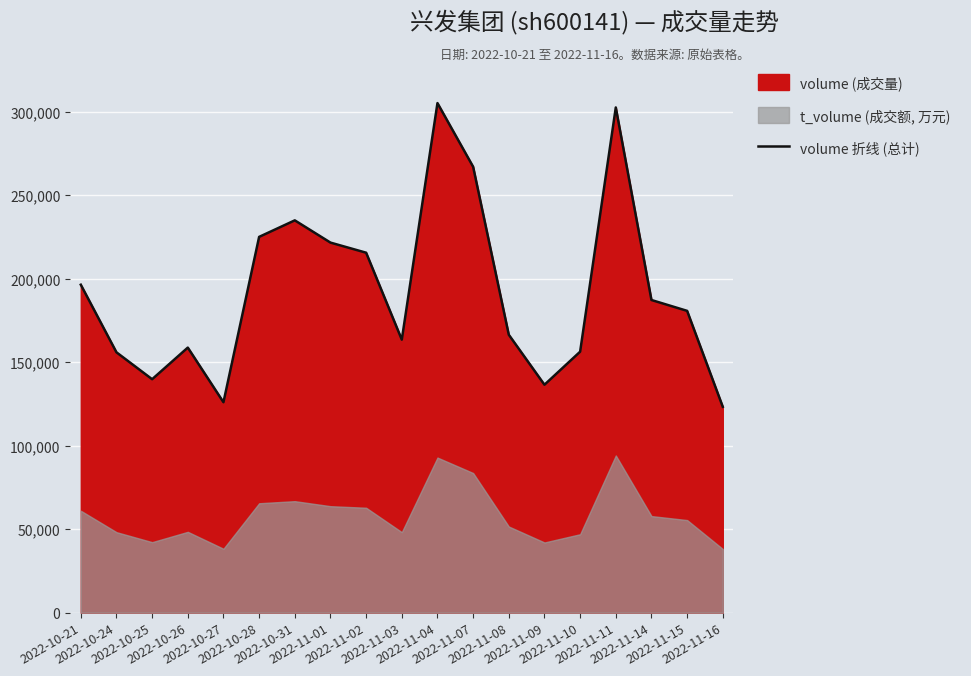

What is the lowest value of the volume 折线 (总计) series?

123287